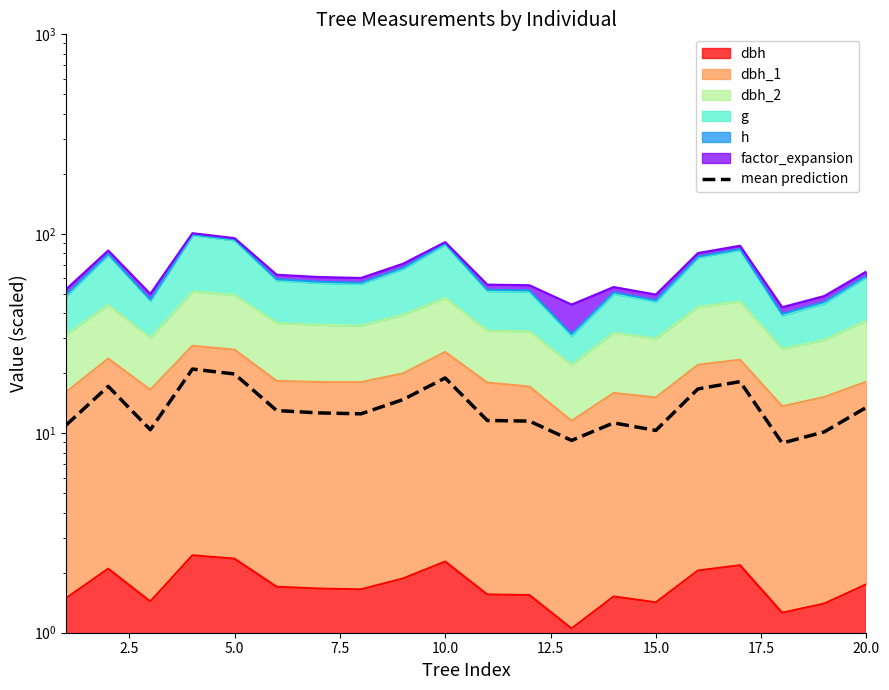

Count the number of categories in the chart.

20